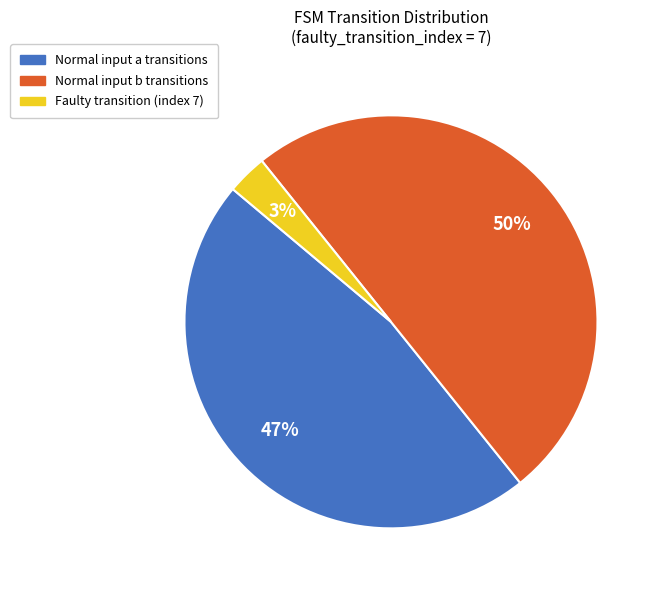

To the nearest percent, what is the average slice percentage?

33%